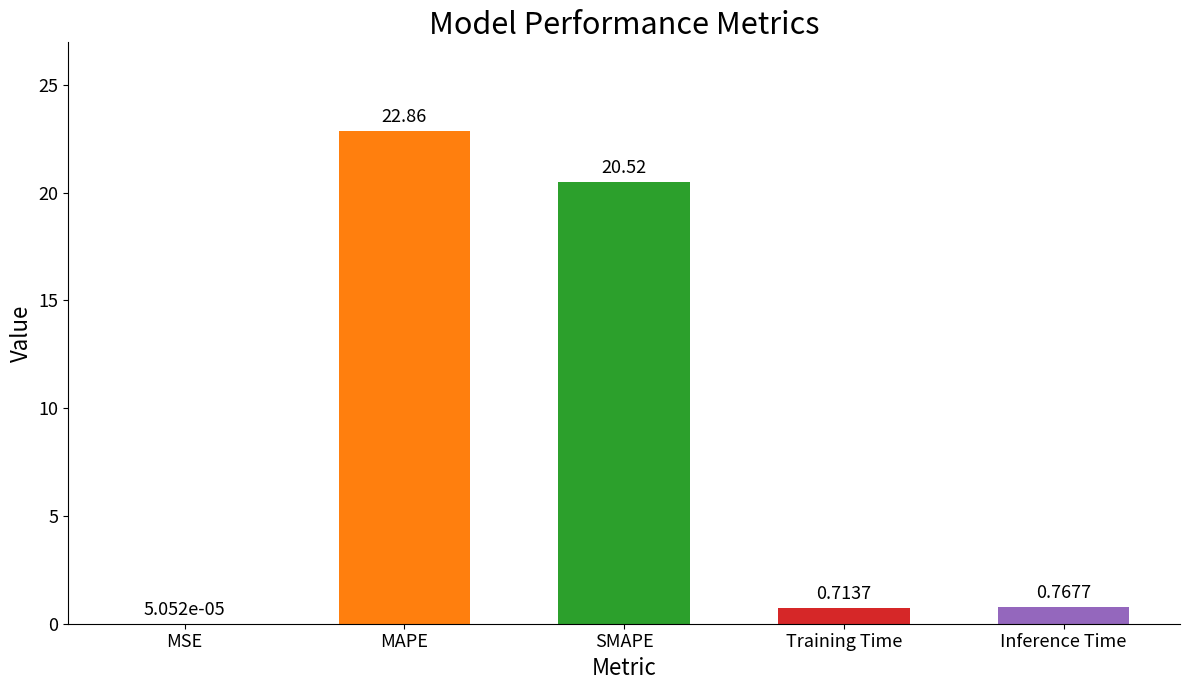

Which has a higher value, Inference Time or MAPE?

MAPE